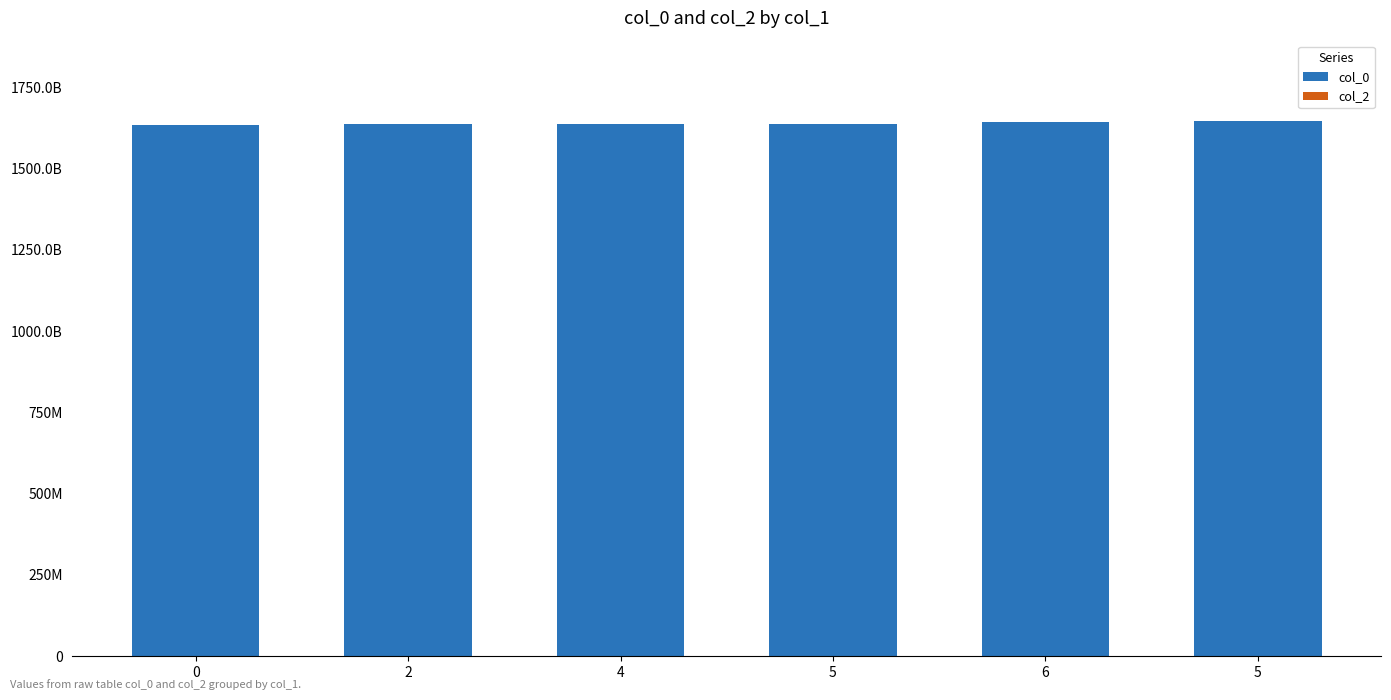

Are the bars horizontal?

No